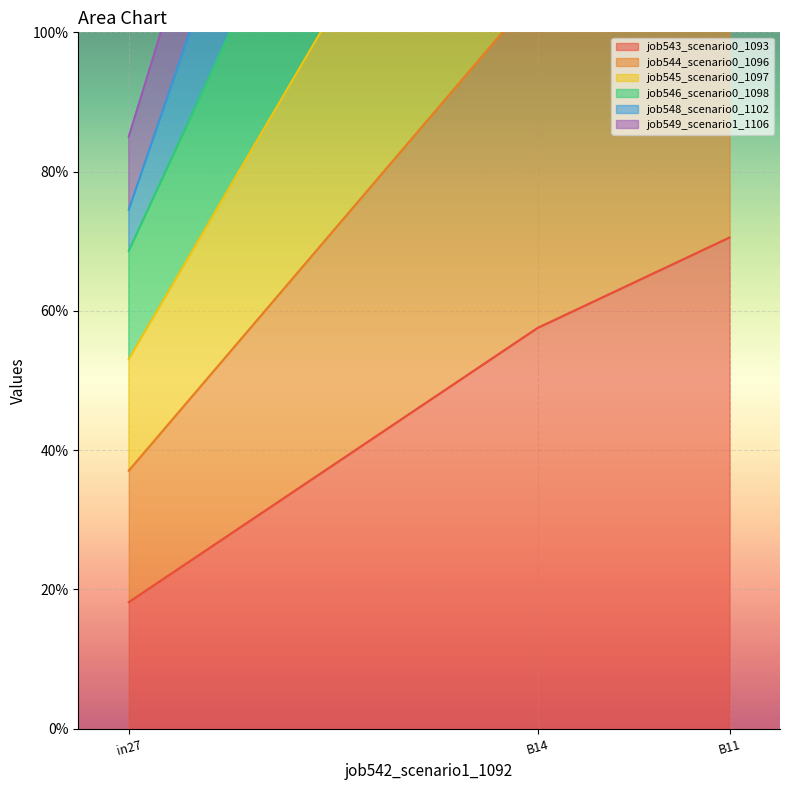

Read the job546_scenario0_1098 value at B14.

2.8